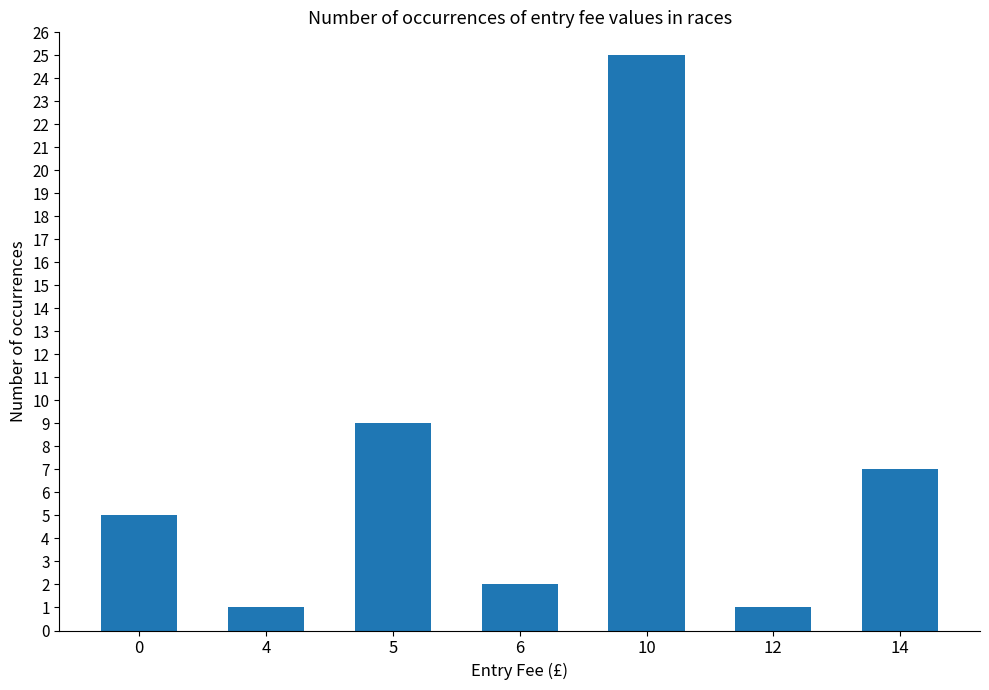

Are the bars horizontal?

No